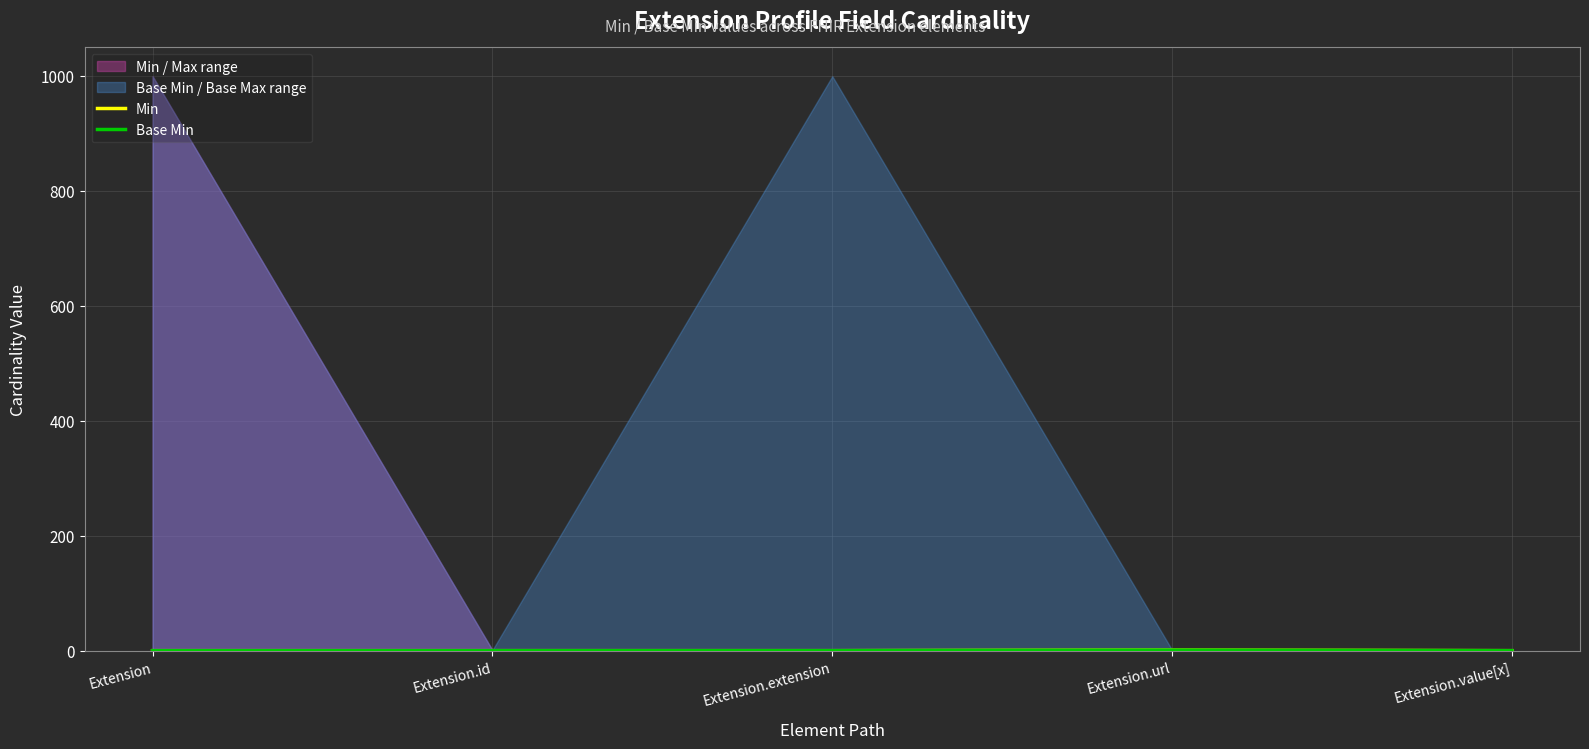

In Min, how many points are higher than both neighbors (excluding endpoints)?

1